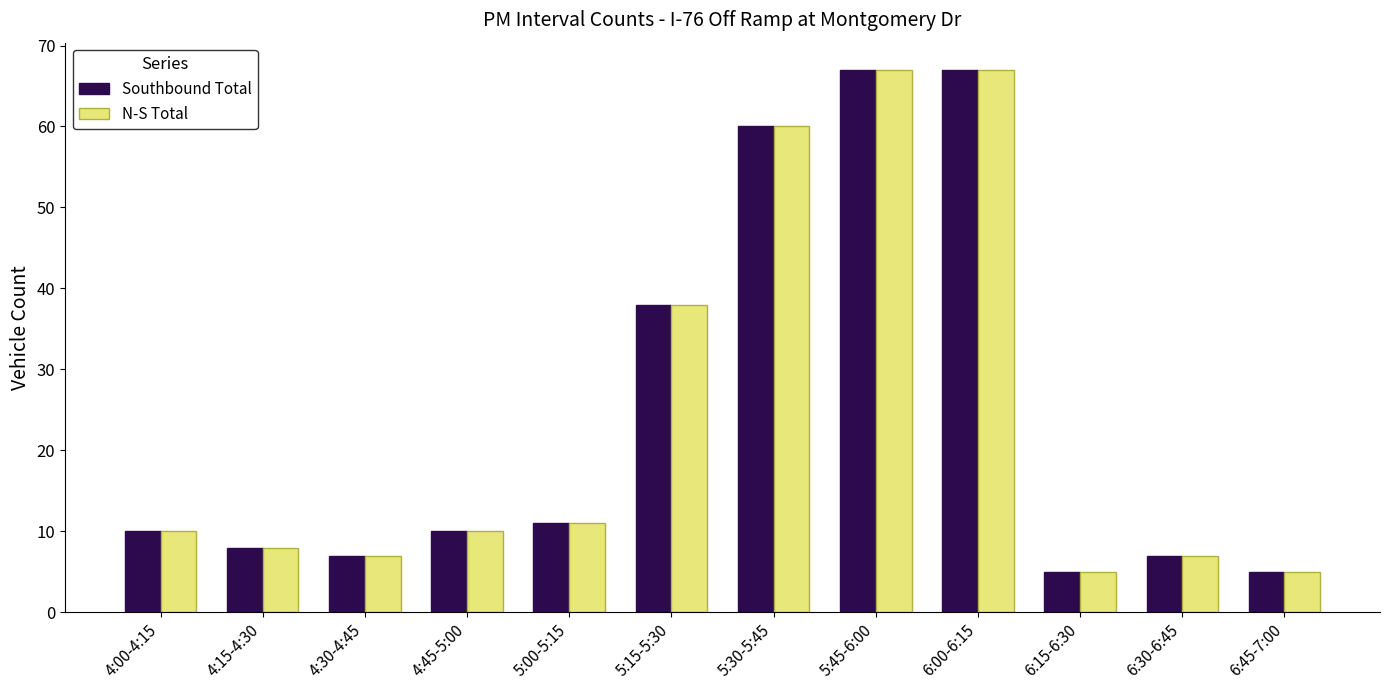

How many bars are there in each group?

2